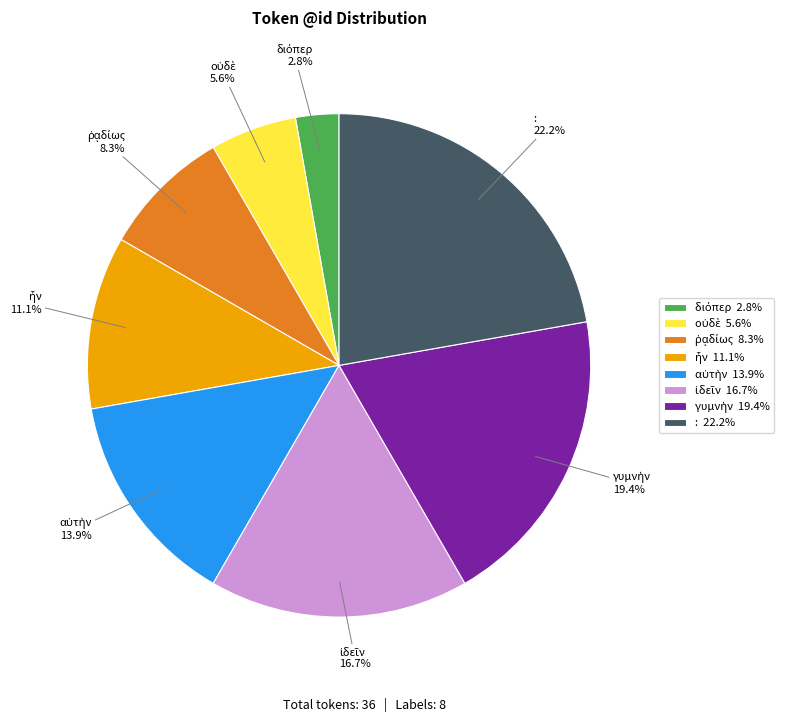

To the nearest percent, what is the difference between the largest and smallest slice percentages?

19%